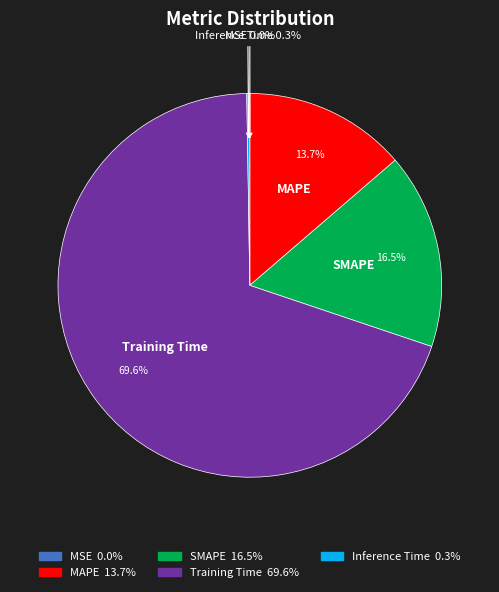

Combined, do SMAPE and MAPE account for over 50%?

No